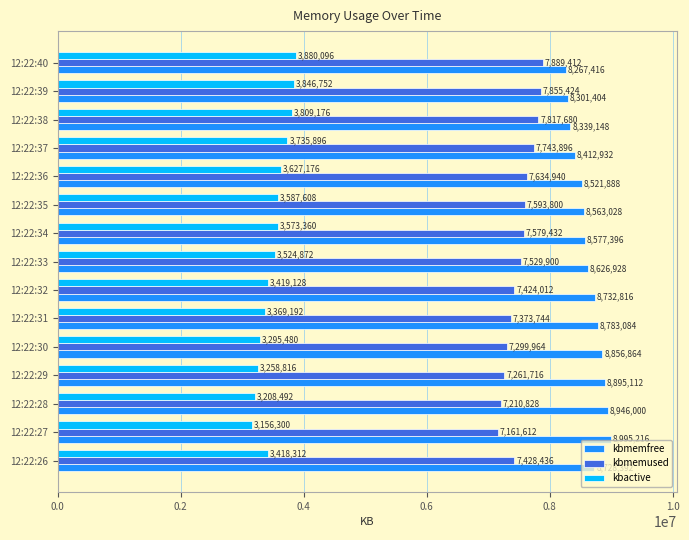

At which label does kbmemfree reach its minimum?

12:22:40